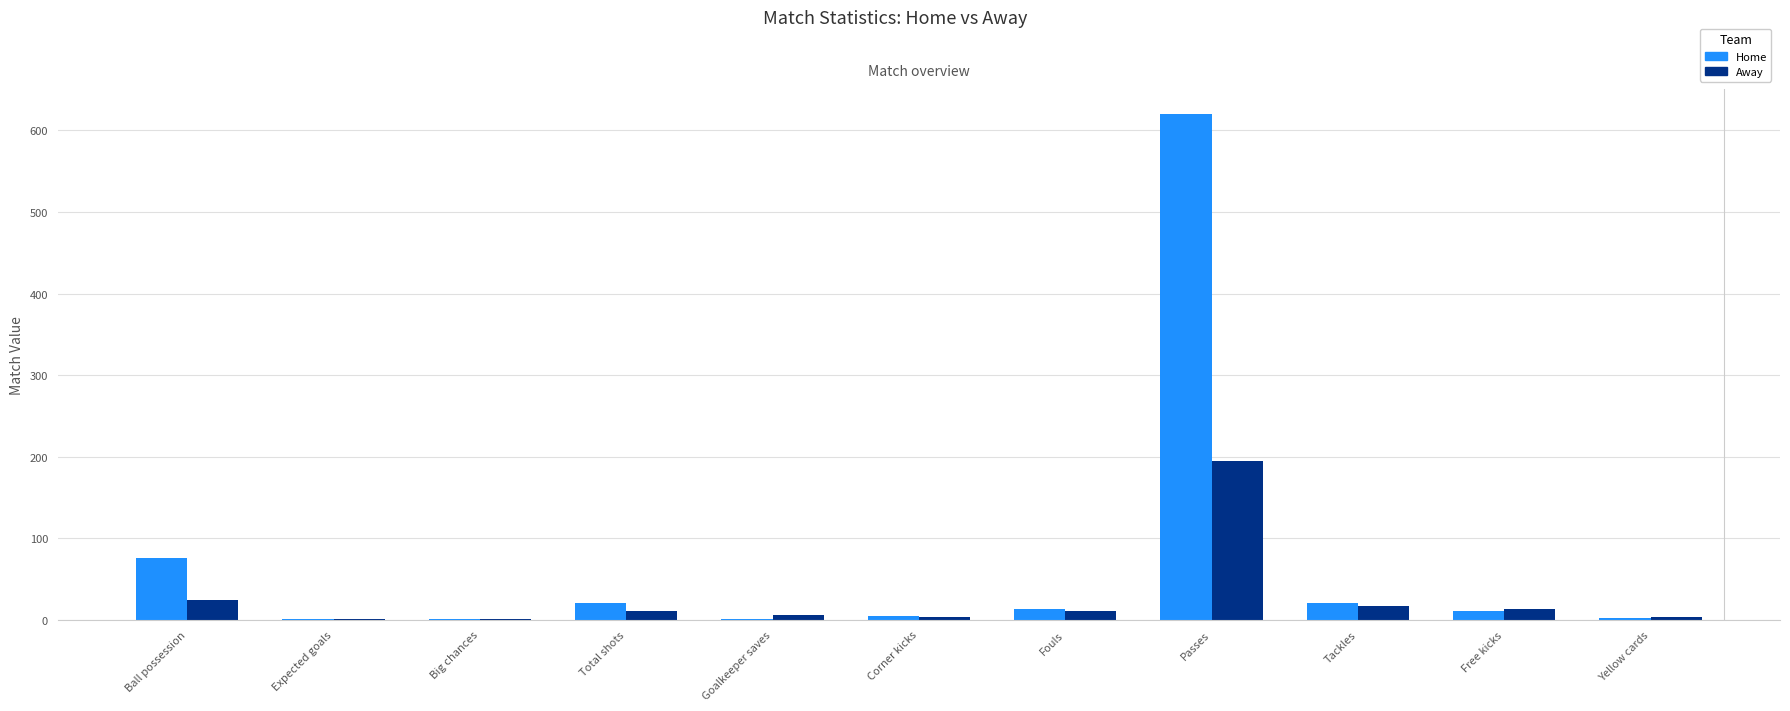

True or false: Away has a value of 24.0 at Ball possession.

True